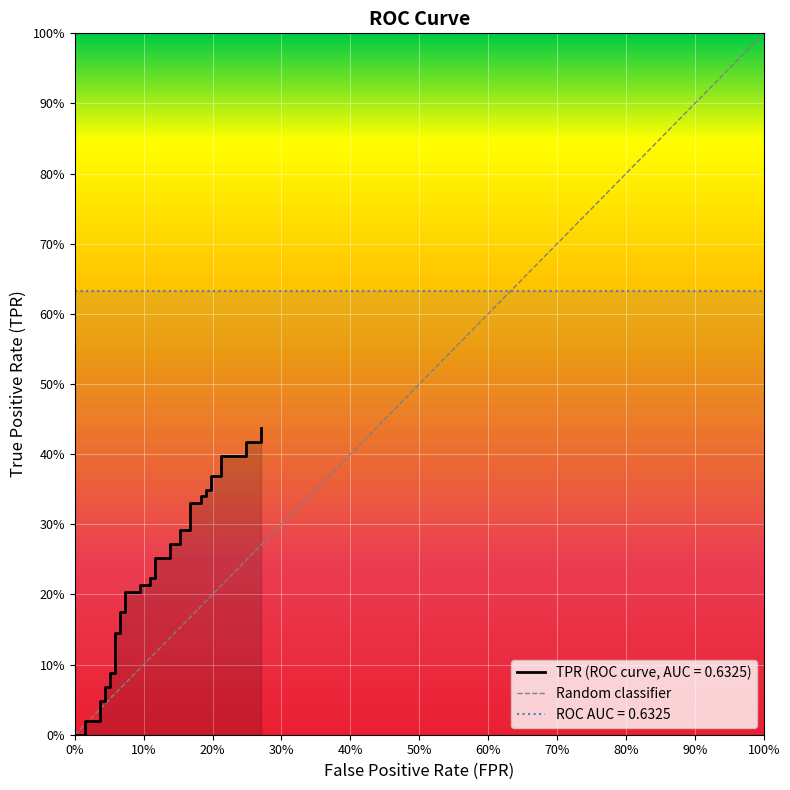

What is the maximum value shown in the chart?

0.4